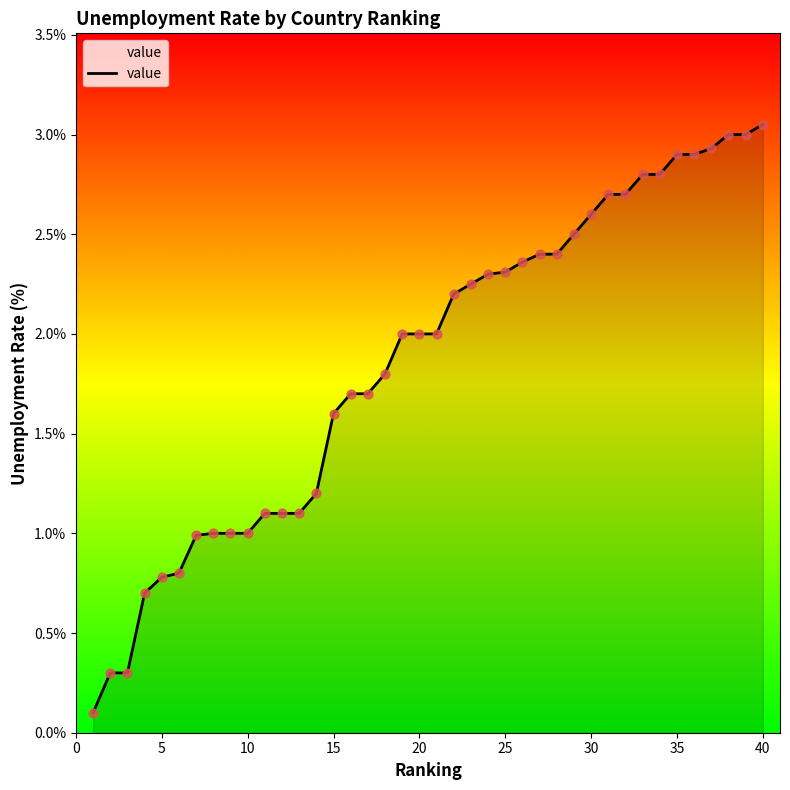

How many lines are shown in the chart?

1